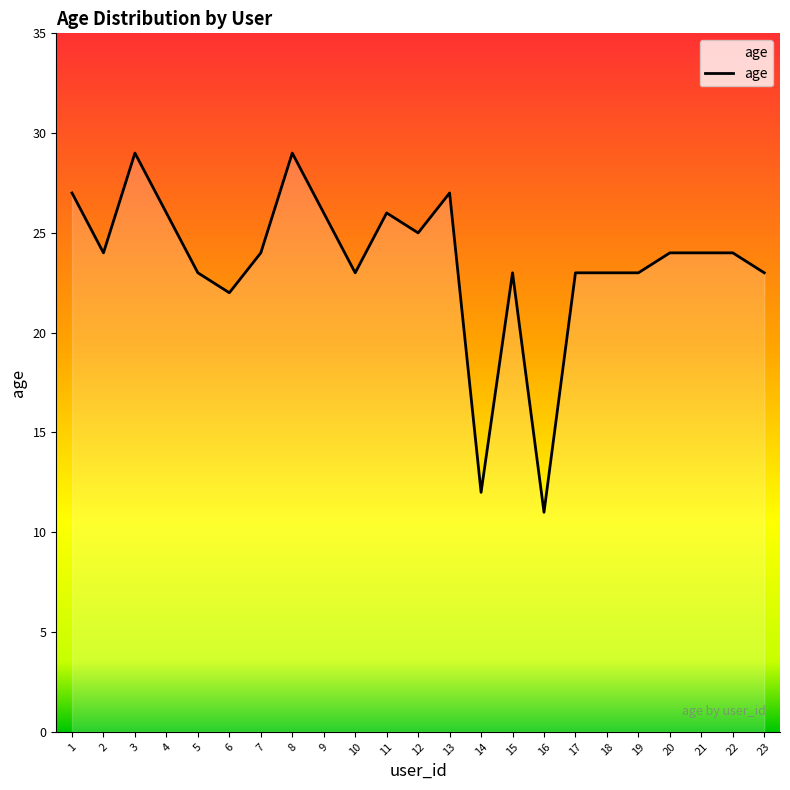

Reading left to right, transcribe all the data shown in this chart.

1=27	2=24	3=29	4=26	5=23	6=22	7=24	8=29	9=26	10=23	11=26	12=25	13=27	14=12	15=23	16=11	17=23	18=23	19=23	20=24	21=24	22=24	23=23